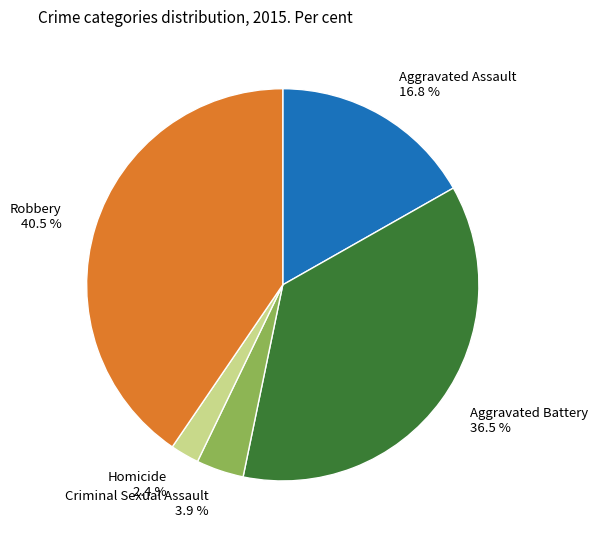

To the nearest percent, what is the difference between the largest and smallest slice percentages?

38%